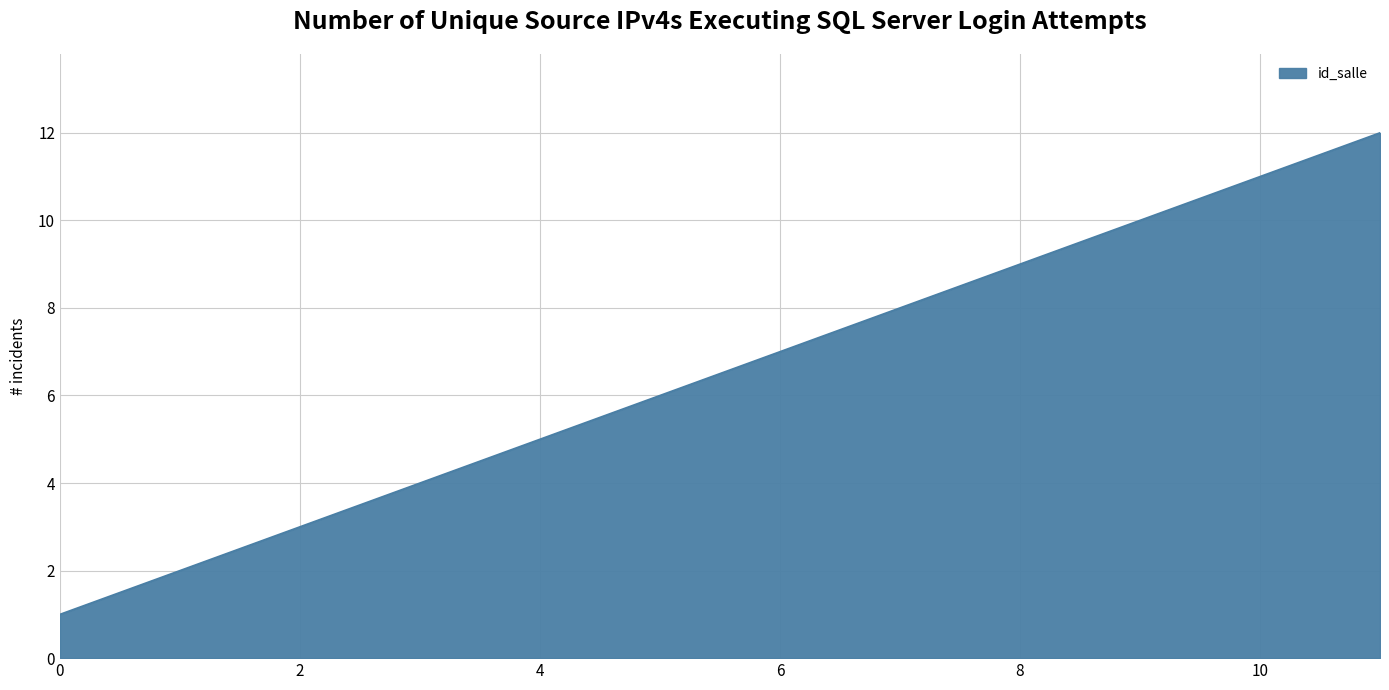

Does the chart have visible grid lines?

Yes